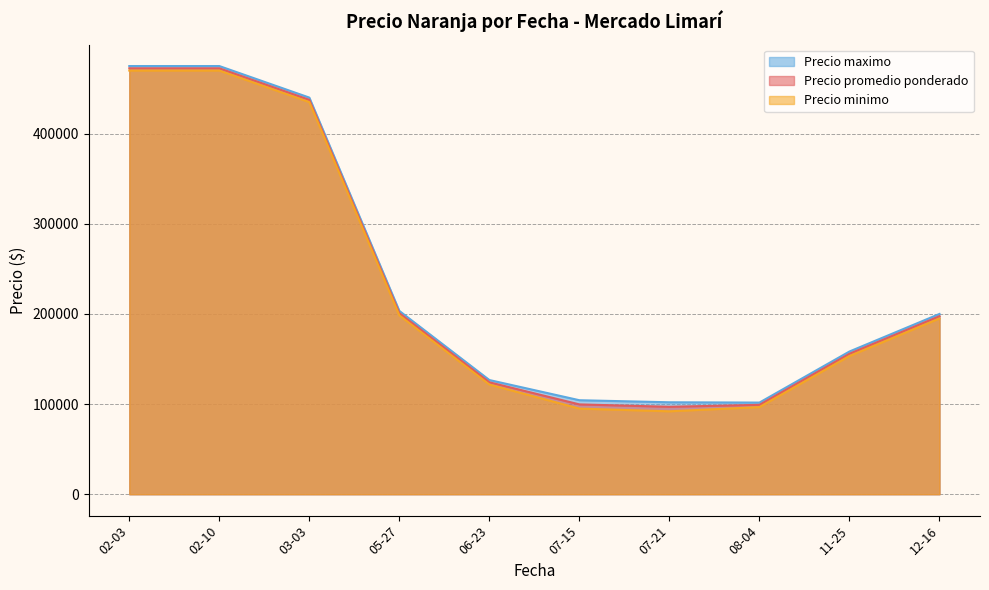

What is the highest value of the Precio minimo series?

470000.0